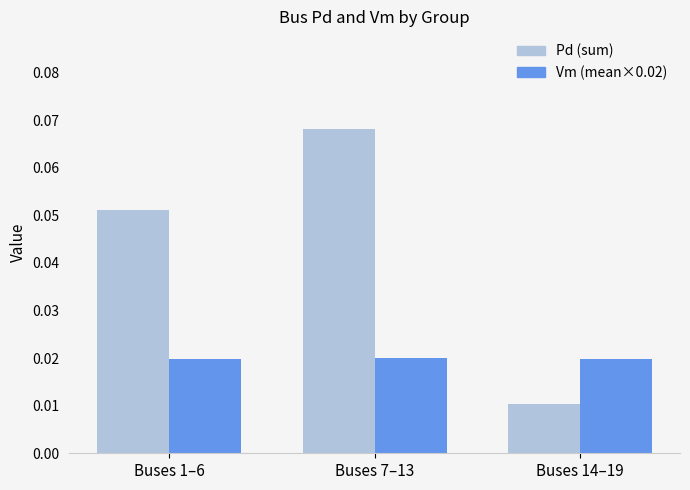

How many bars are there in total?

6